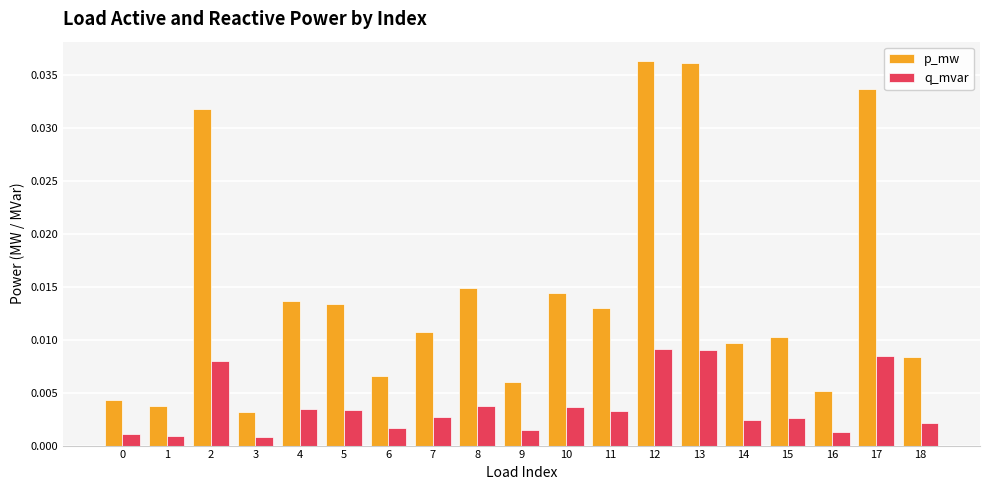

At 11, list the series in order from largest to smallest.

p_mw, q_mvar